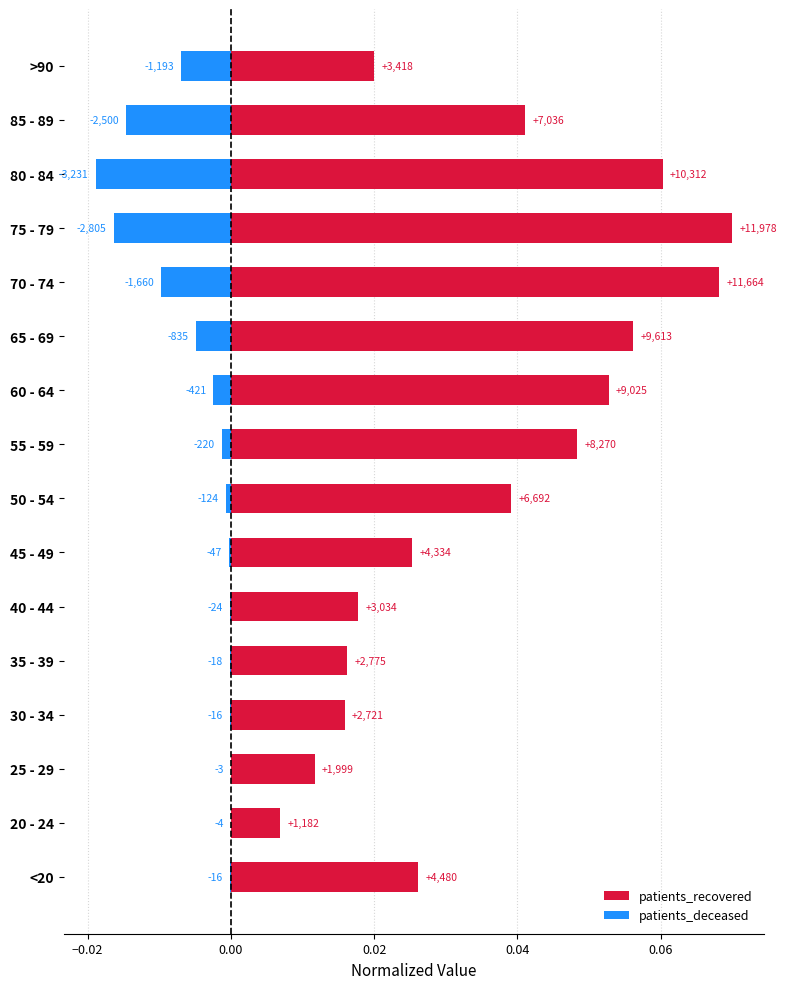

What are all the series names shown in the legend?

patients_recovered, patients_deceased